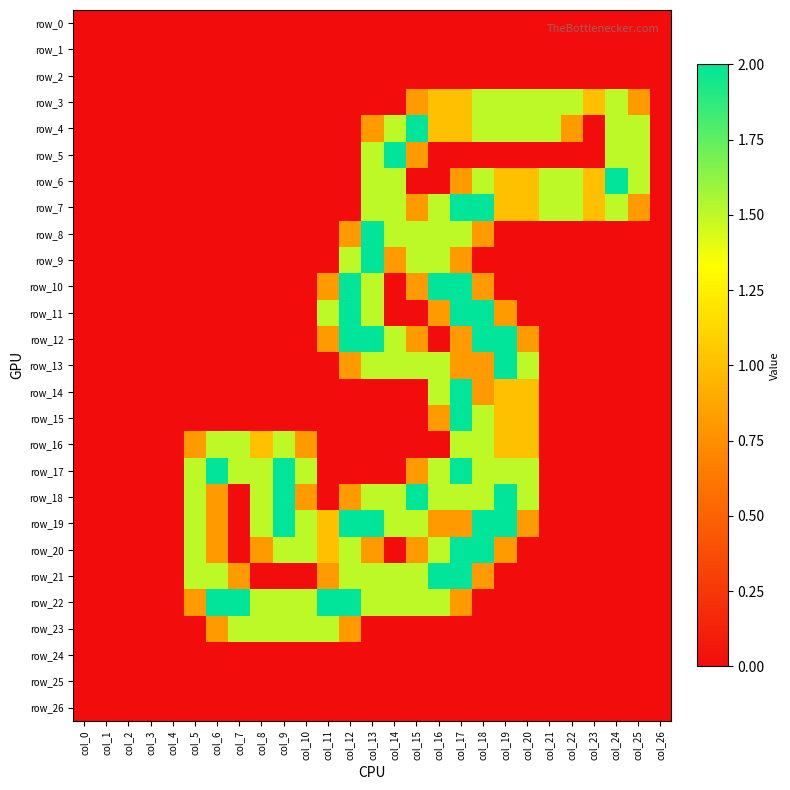

The value of row_14 at col_2 is 0.0. True or false?

True